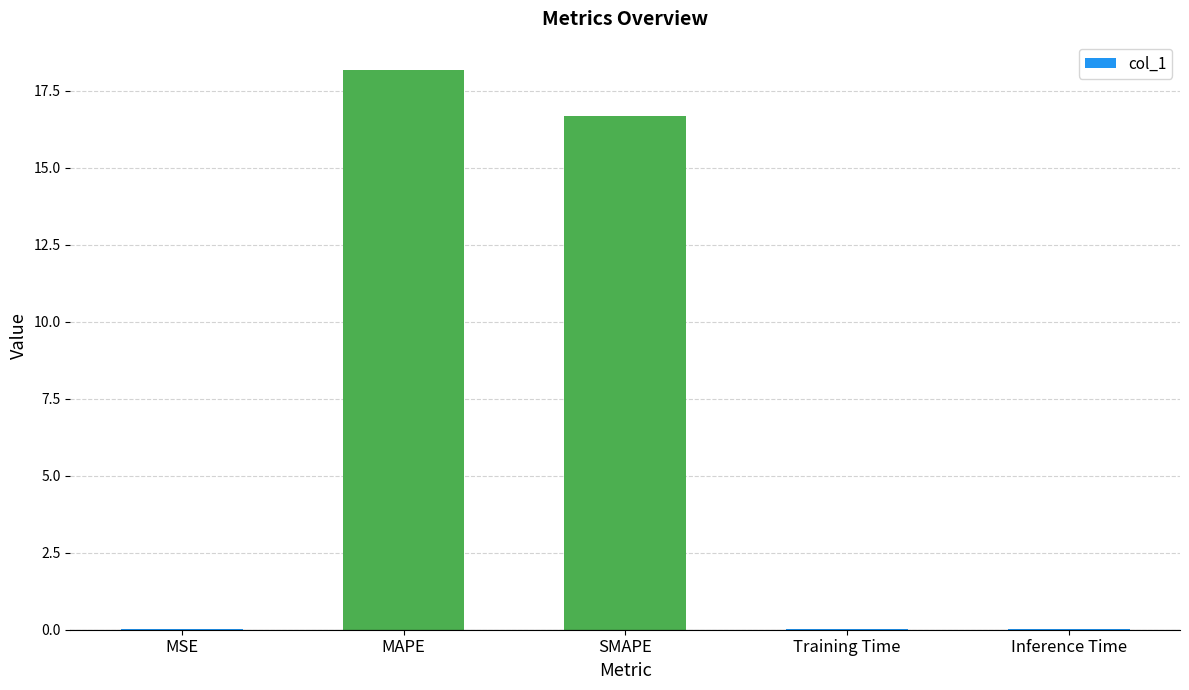

What is the change in value from MSE to MAPE?

+18.2